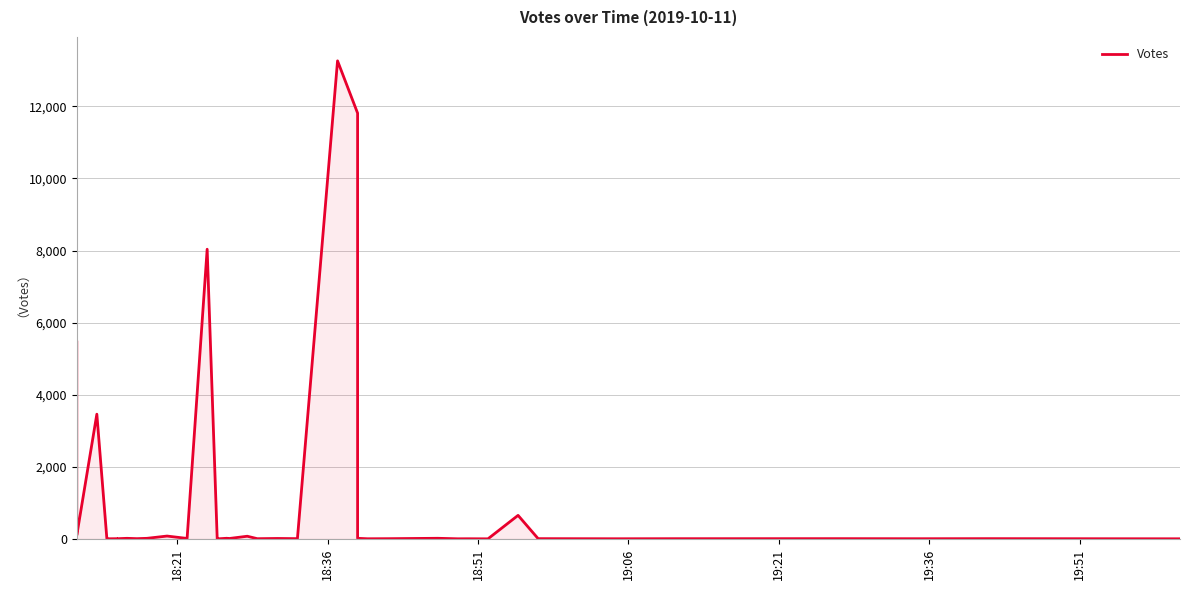

What is the difference between the second highest and second lowest values?

11809